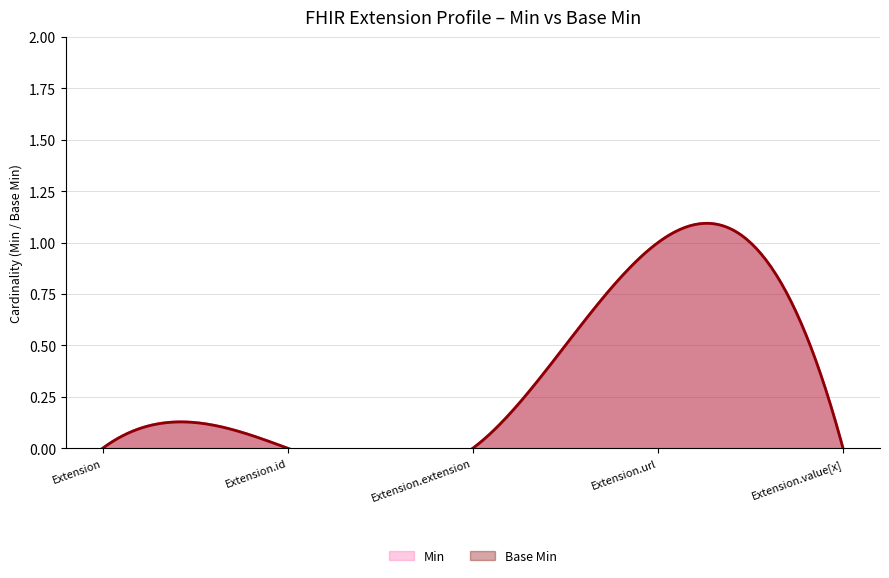

Is the value of Min at Extension.url greater than the value of Base Min at Extension.extension?

Yes